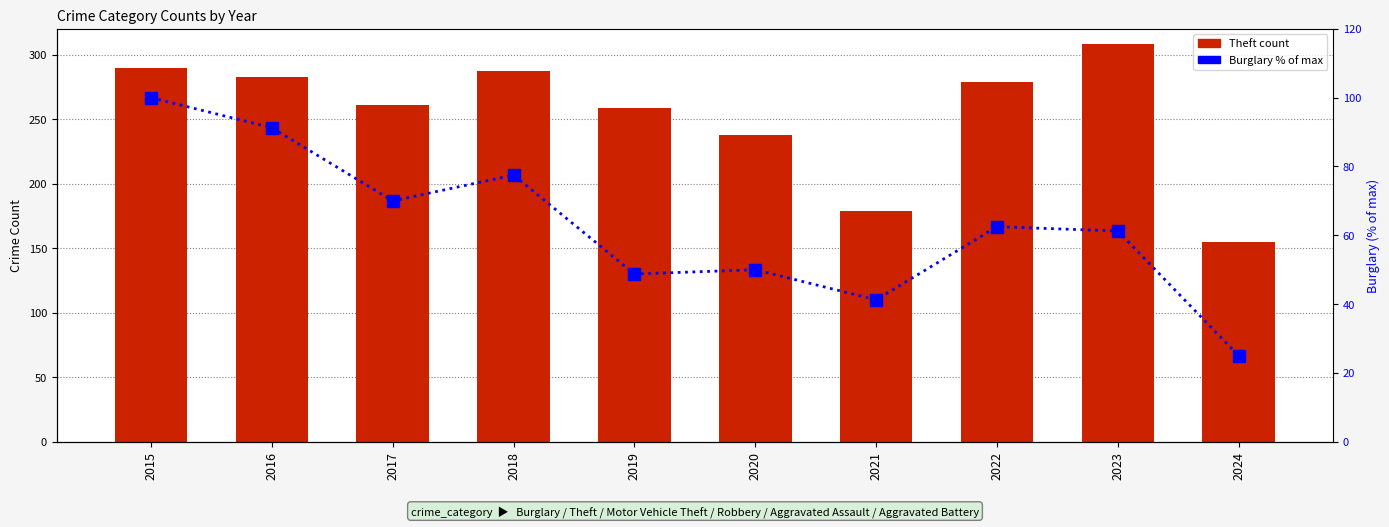

Which series changed the most between 2021 and 2024?

Theft